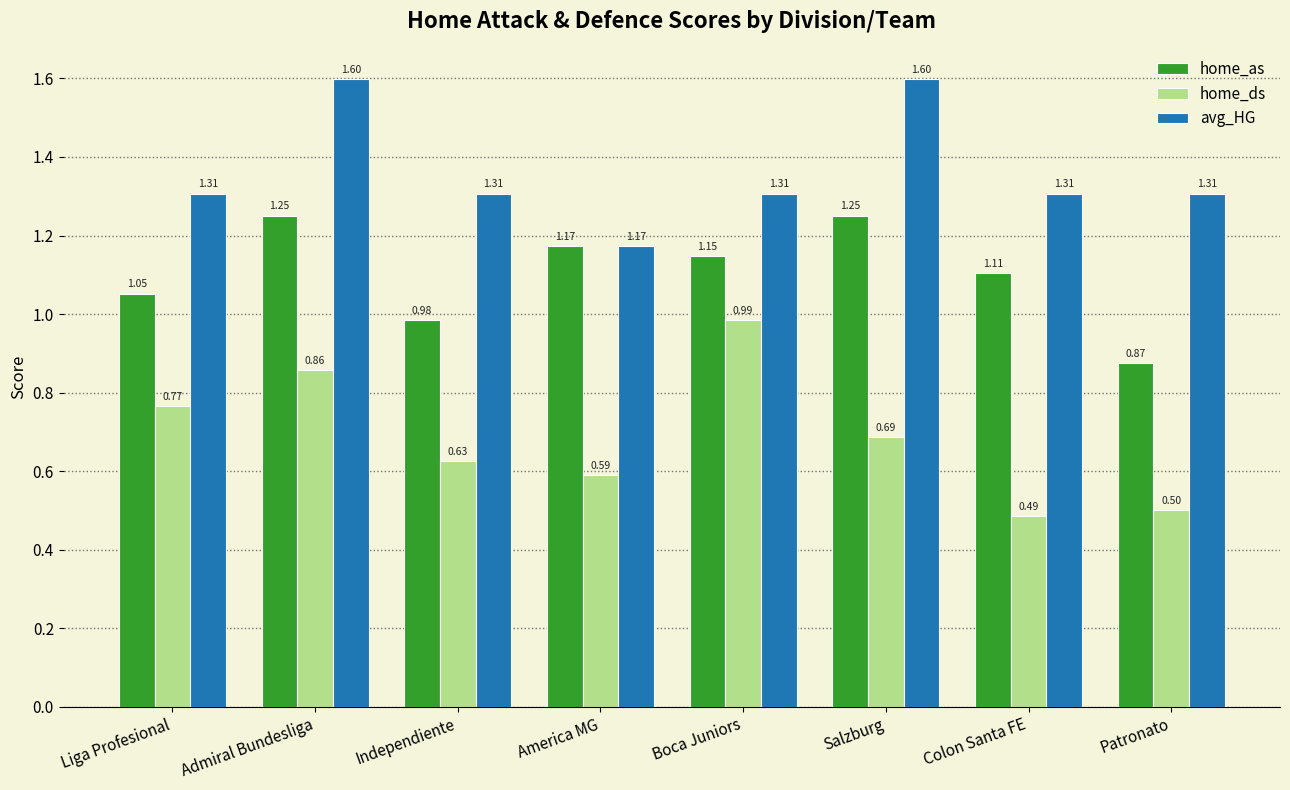

Rank the series by their average value, from lowest to highest.

home_ds, home_as, avg_HG